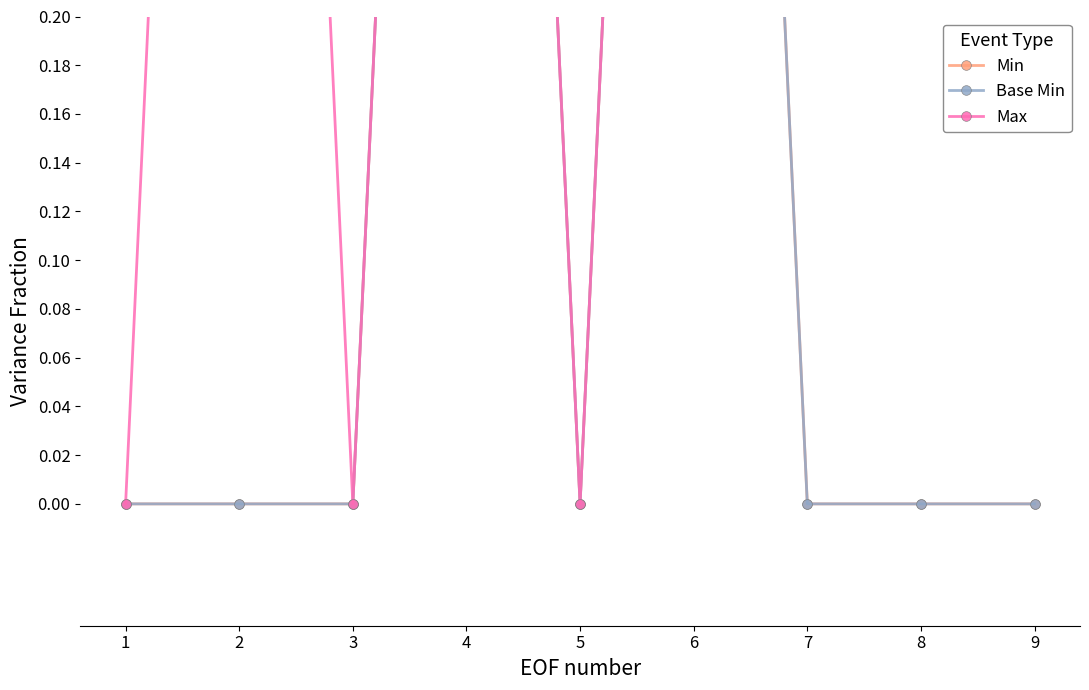

Which series has the largest range (max minus min)?

Min